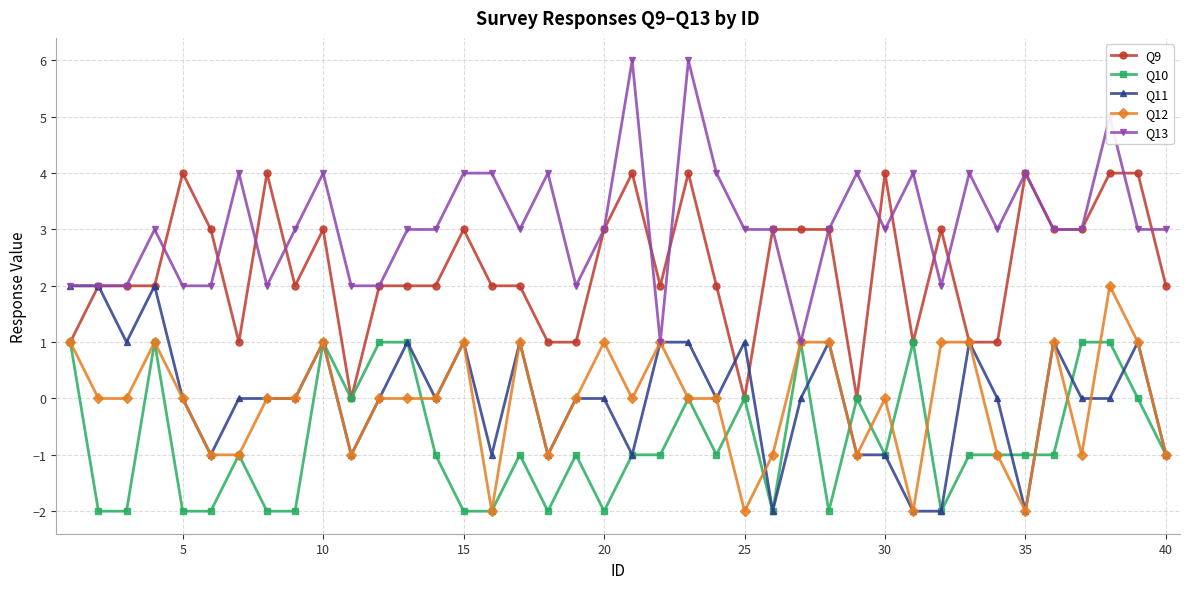

True or false: Q9 has more than 1 interior local peaks.

True